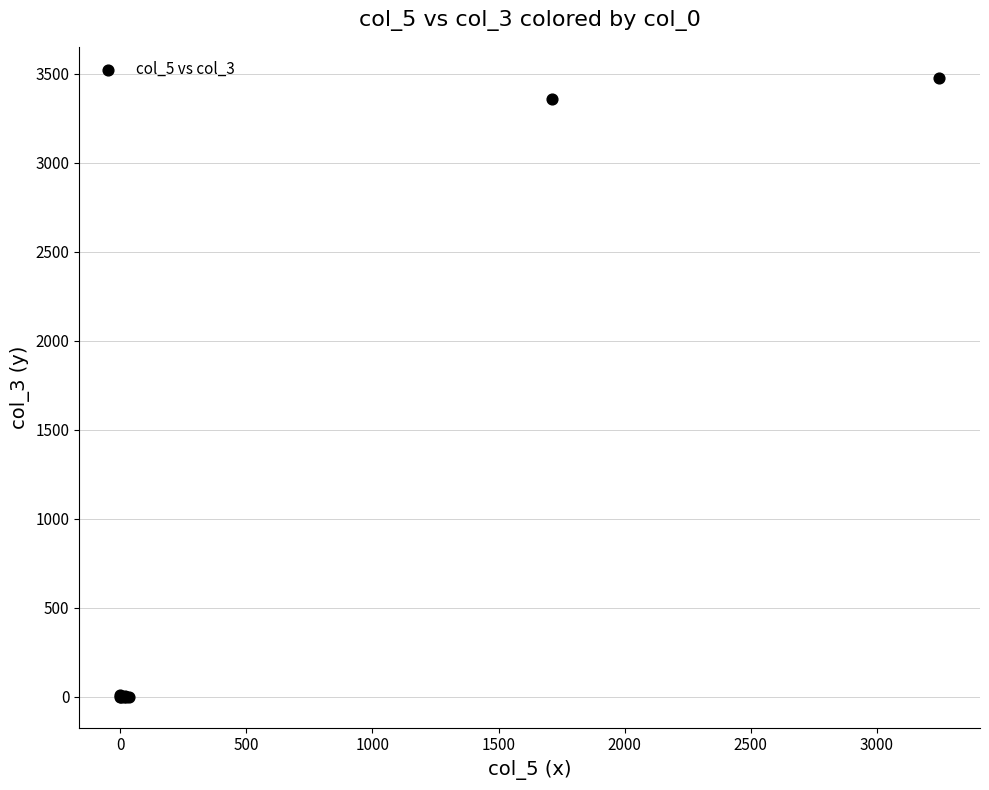

What Y value in the scatter plot is closest to 1739?

3357